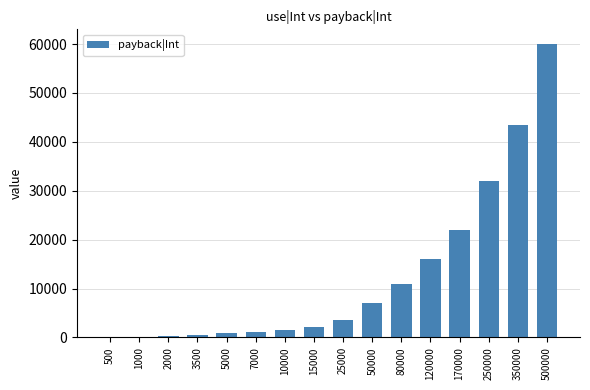

What is the greatest value displayed?

60000